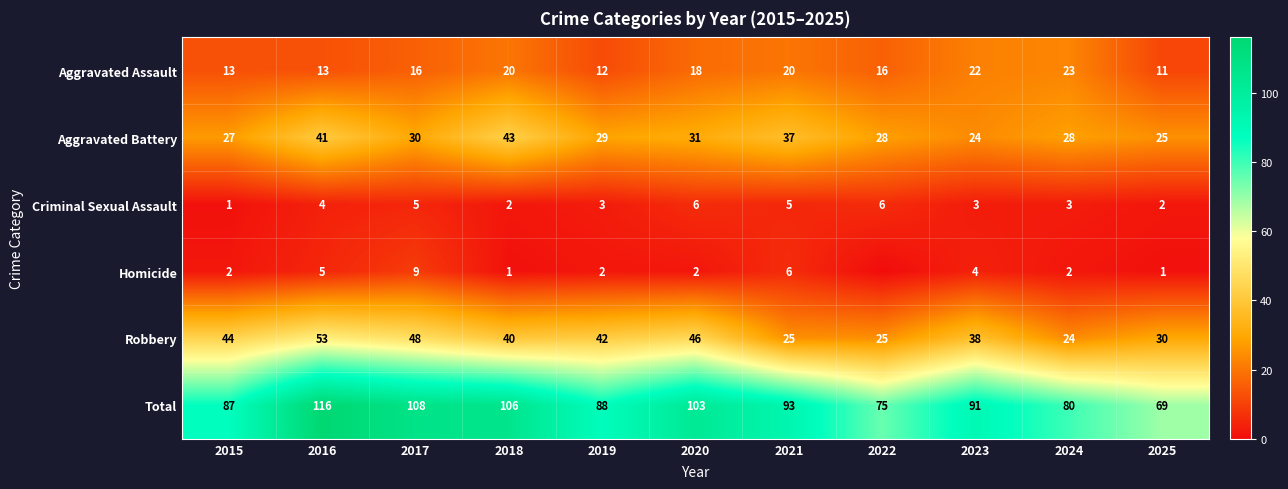

The Homicide series shows 1 at 2025. True or false?

True